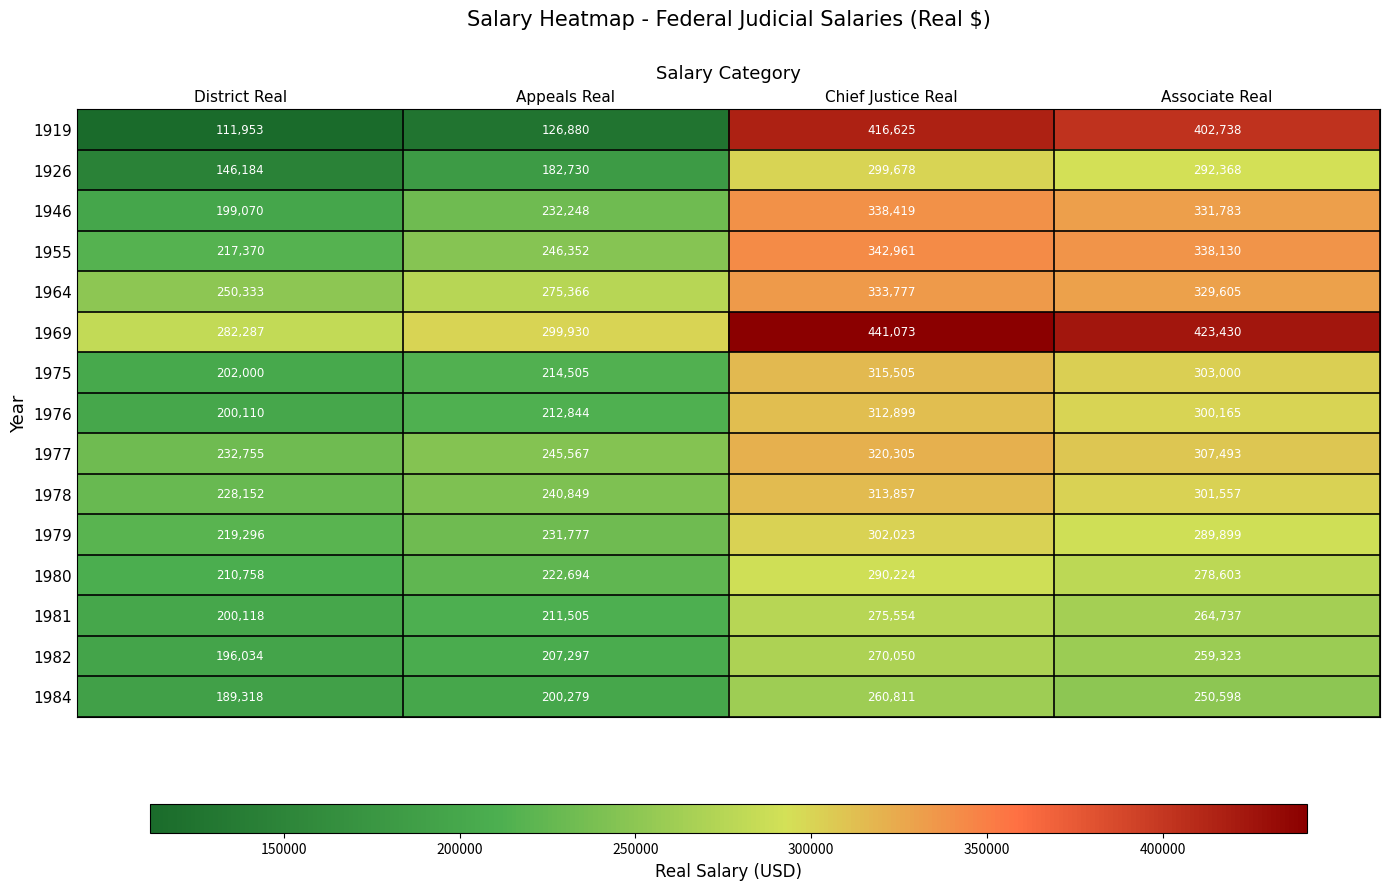

The 1978 series shows 62363 at District Real. True or false?

False